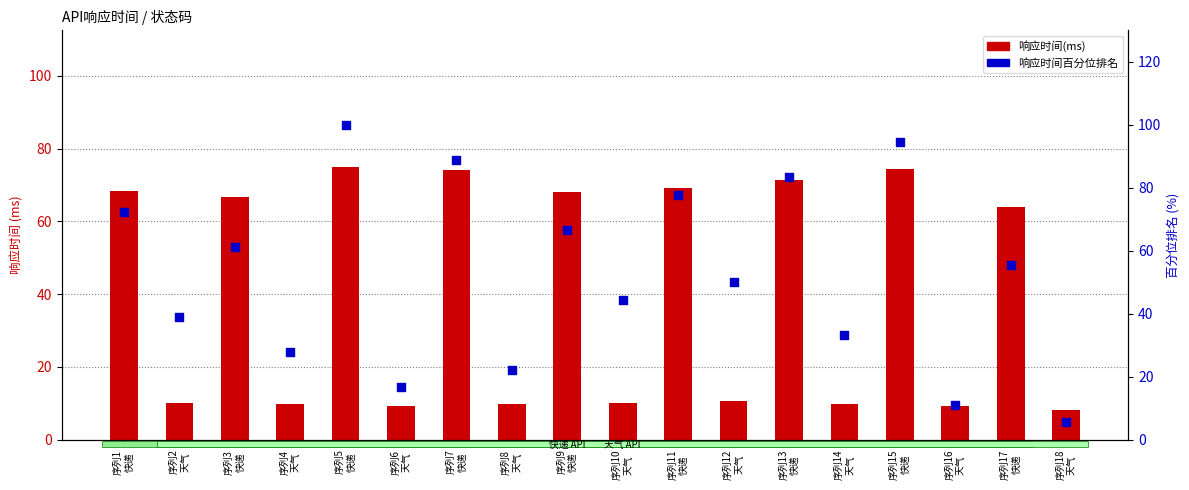

At which category is the sum across all series the highest?

序列5
快递